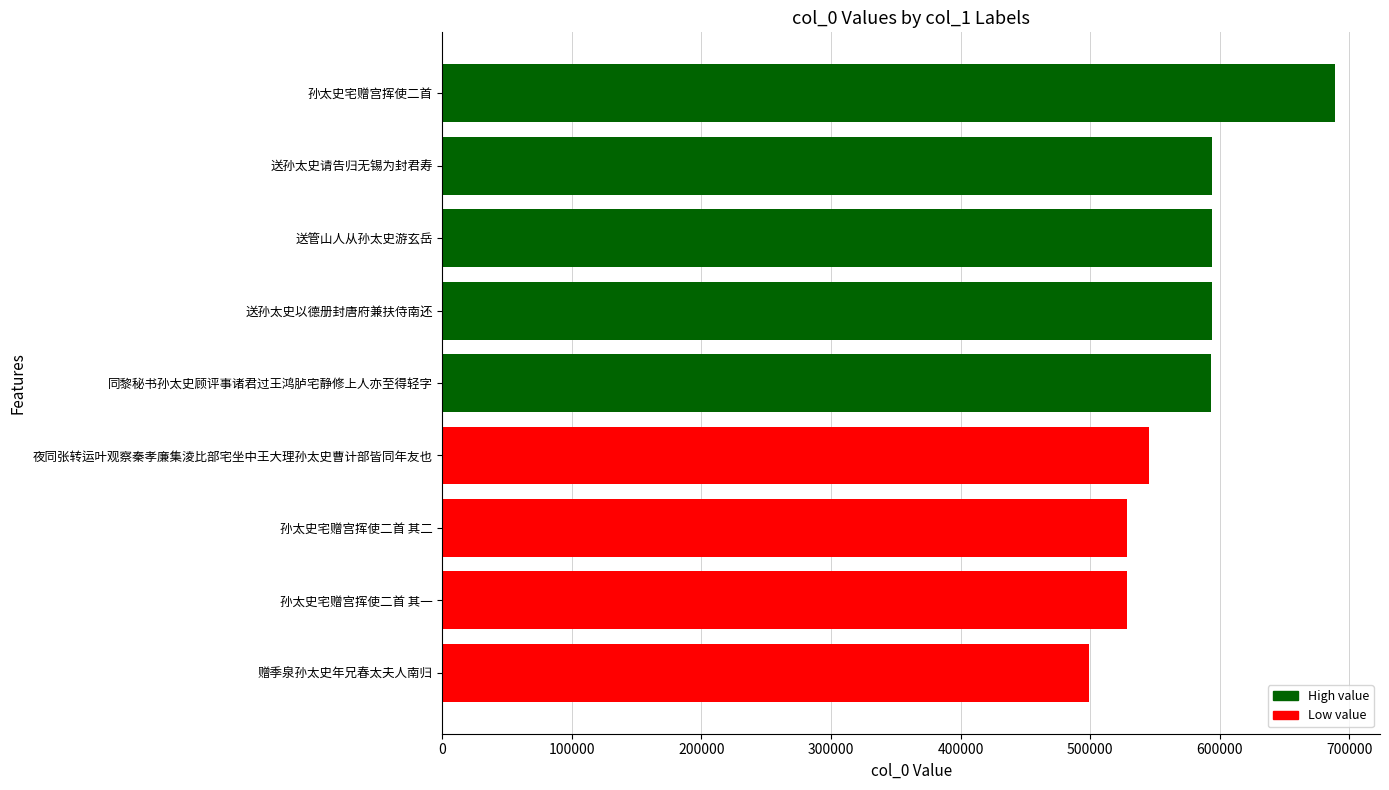

What is the difference between the maximum and minimum values?

190481